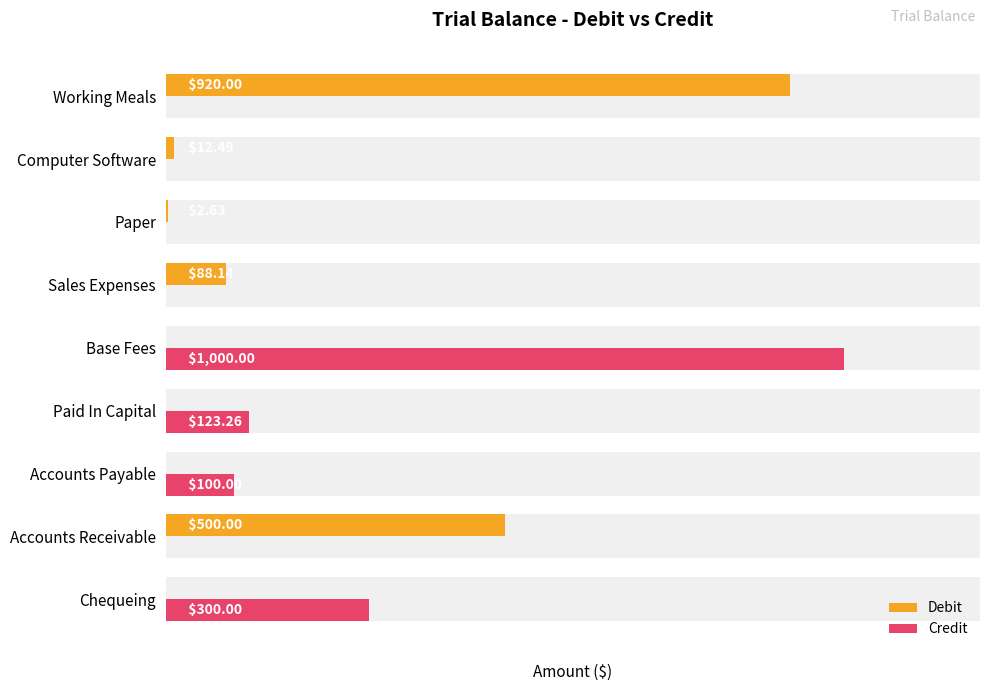

Count the number of data series in this chart.

2